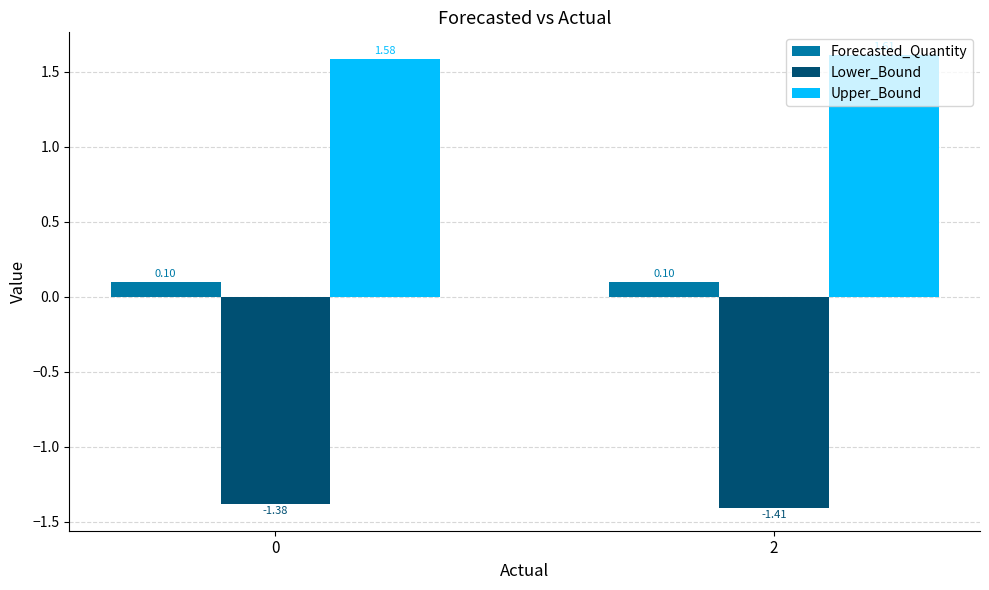

List the series in order of their overall mean, highest first.

Upper_Bound, Forecasted_Quantity, Lower_Bound